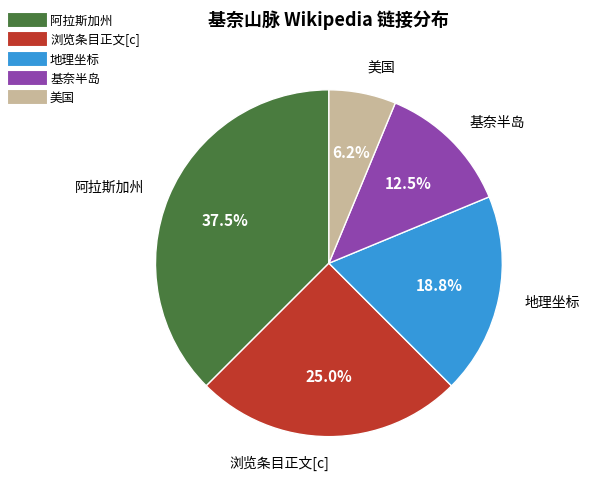

Between 阿拉斯加州 and 基奈半岛, which is larger?

阿拉斯加州